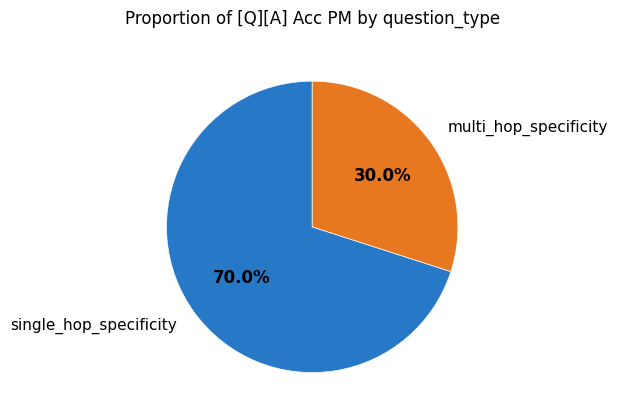

To the nearest percent, what is the difference between the multi_hop_specificity and single_hop_specificity slice percentages?

40%